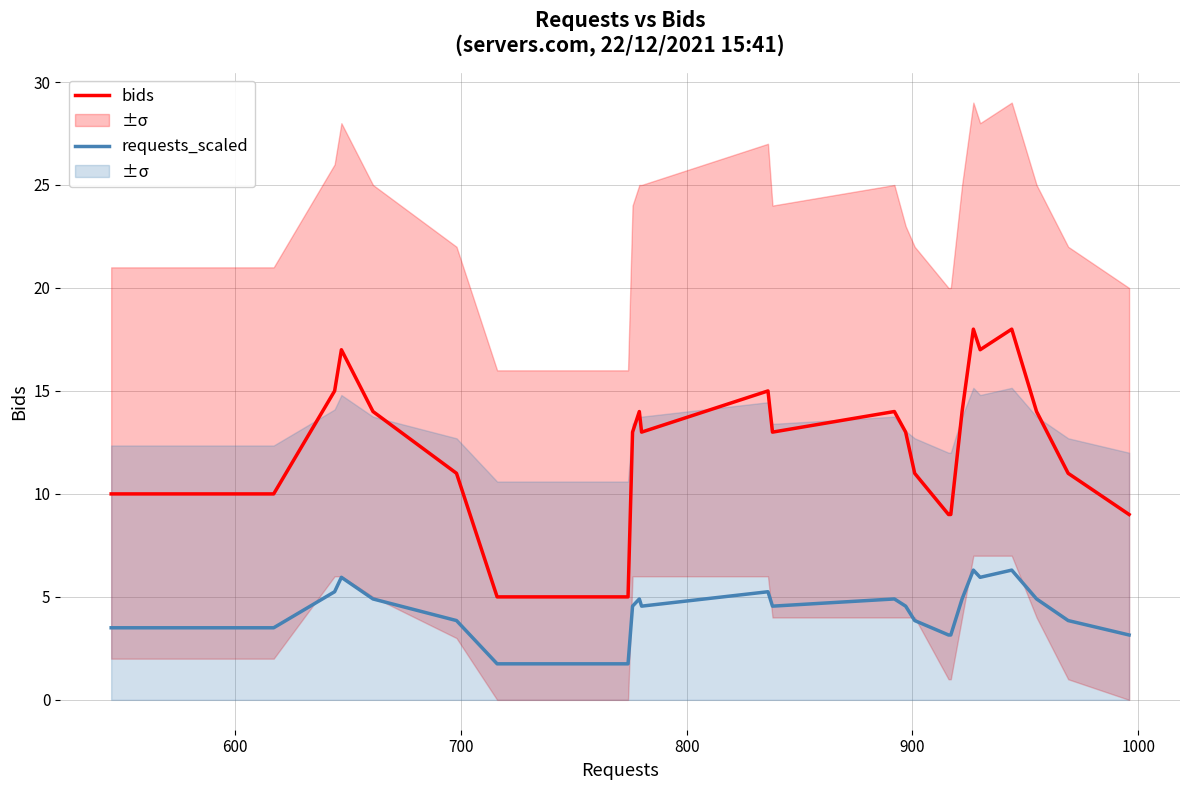

What is the maximum value for bids?

18.0